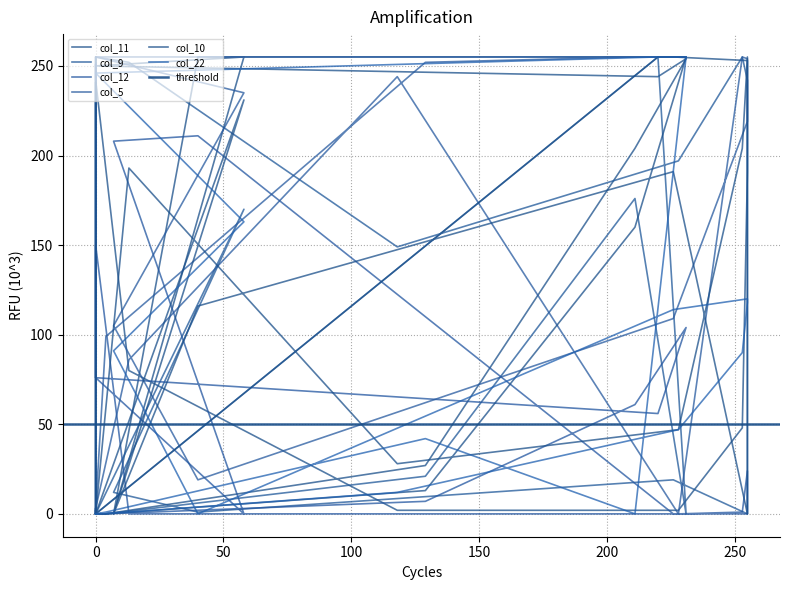

How many data points does each series have?

28